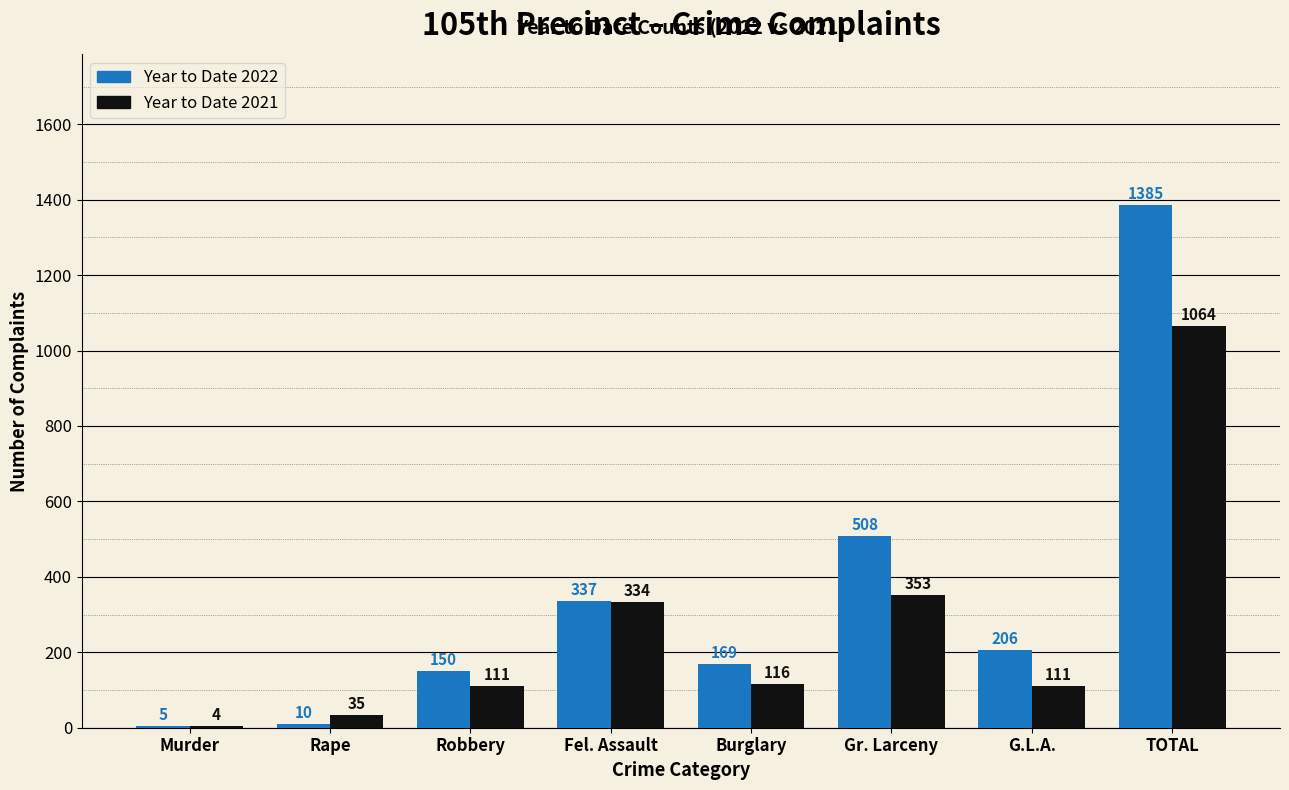

Reading left to right, extract all data points from this chart.

Year to Date 2022: Murder=5	Rape=10	Robbery=150	Fel. Assault=337	Burglary=169	Gr. Larceny=508	G.L.A.=206	TOTAL=1385
Year to Date 2021: Murder=4	Rape=35	Robbery=111	Fel. Assault=334	Burglary=116	Gr. Larceny=353	G.L.A.=111	TOTAL=1064